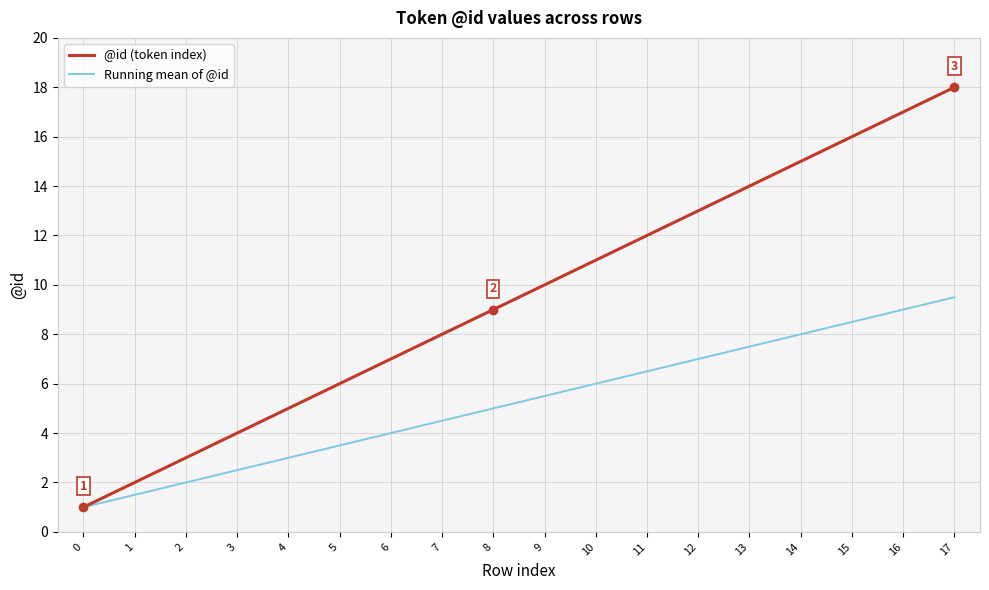

What is the average value of the @id (token index) series?

9.5